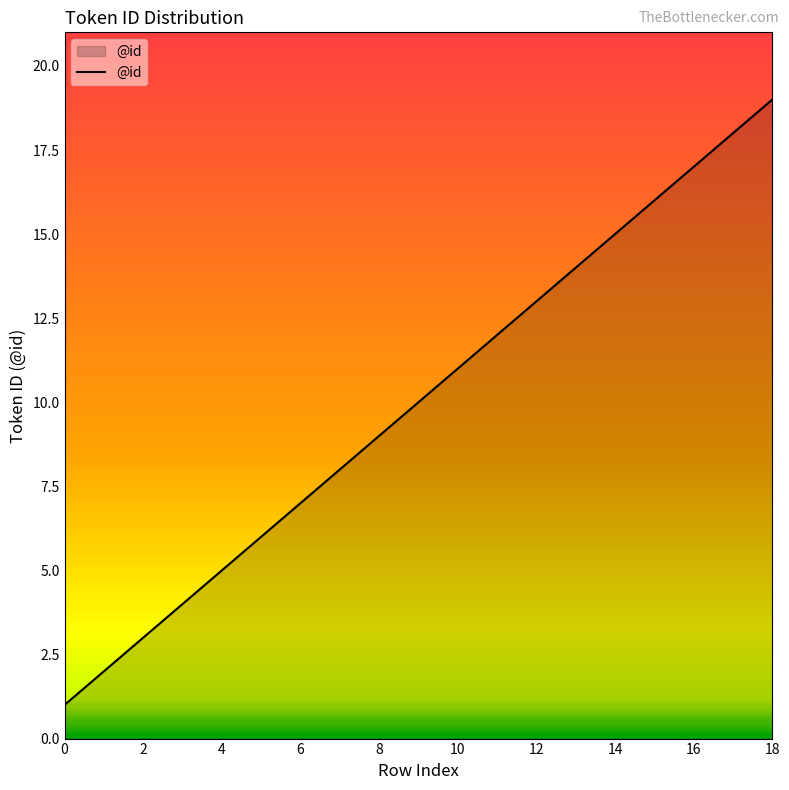

What is the difference between the maximum and minimum values?

18